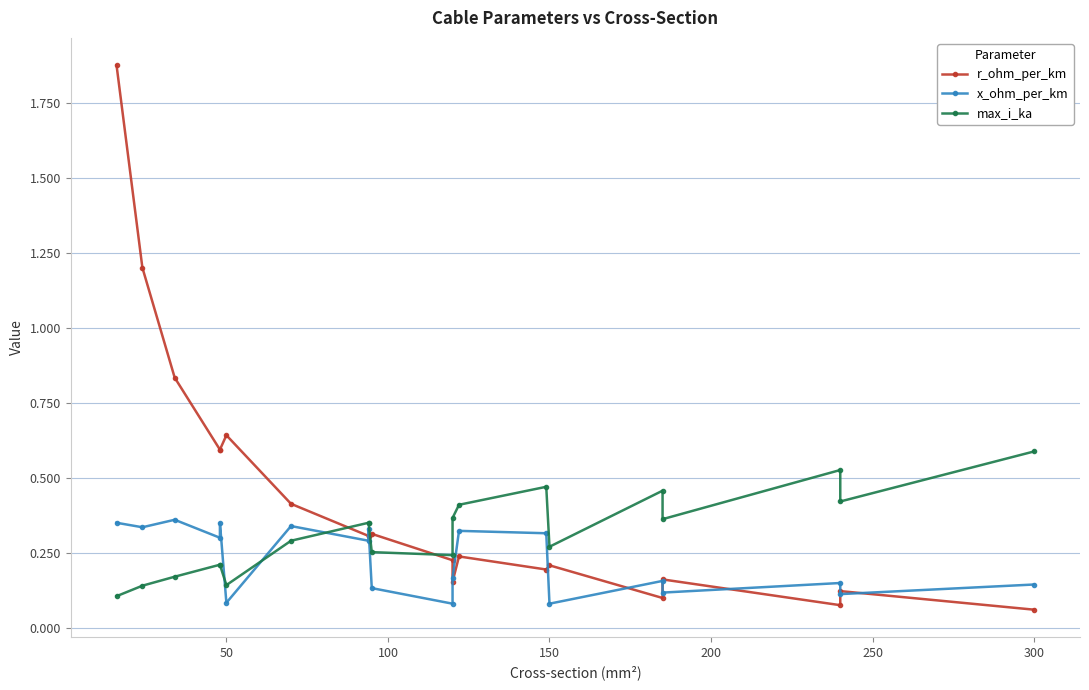

True or false: max_i_ka has more than 1 points higher than both neighbors.

True